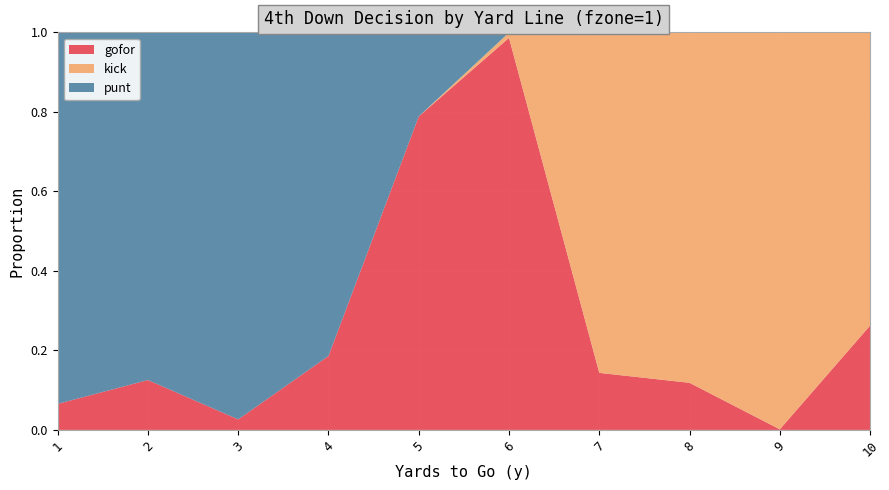

Reading right to left, list all the values displayed in this chart.

gofor: 10=0.3	9=0.0	8=0.1	7=0.1	6=1.0	5=0.8	4=0.2	3=0.0	2=0.1	1=0.1
punt: 10=0.0	9=0.0	8=0.0	7=0.0	6=0.0	5=0.2	4=0.8	3=1.0	2=0.9	1=0.9
kick: 10=0.7	9=1.0	8=0.9	7=0.9	6=0.0	5=0.0	4=0.0	3=0.0	2=0.0	1=0.0